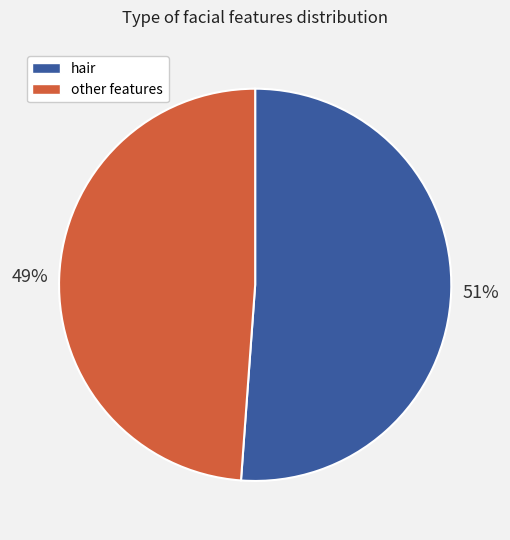

To the nearest percent, what is the average slice percentage?

50%